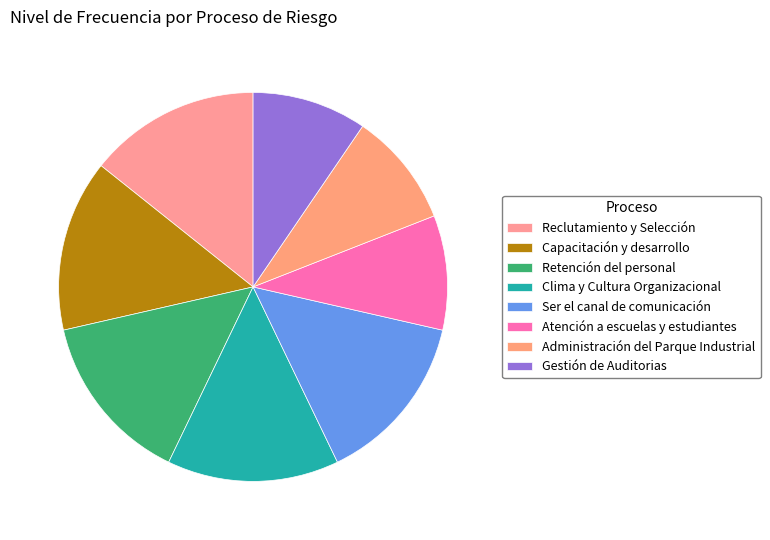

True or false: Retención del personal accounts for 27% of the total.

False